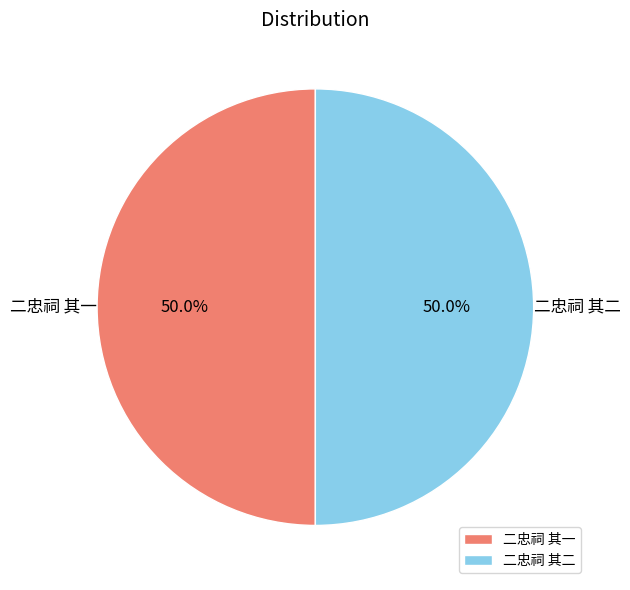

Do 二忠祠 其二 and 二忠祠 其一 together represent more than half of the pie?

Yes